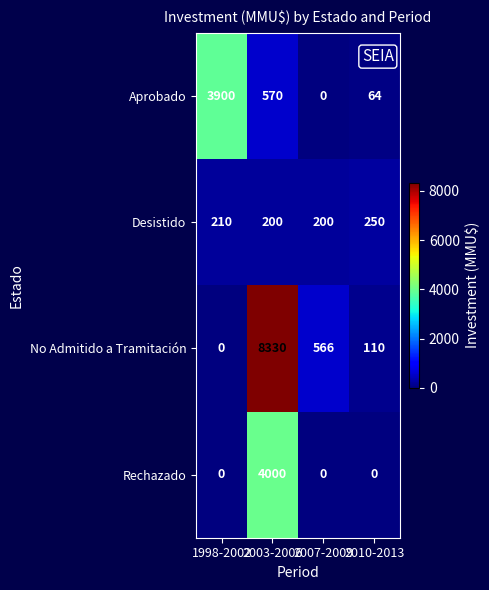

How many data points does each series have?

4